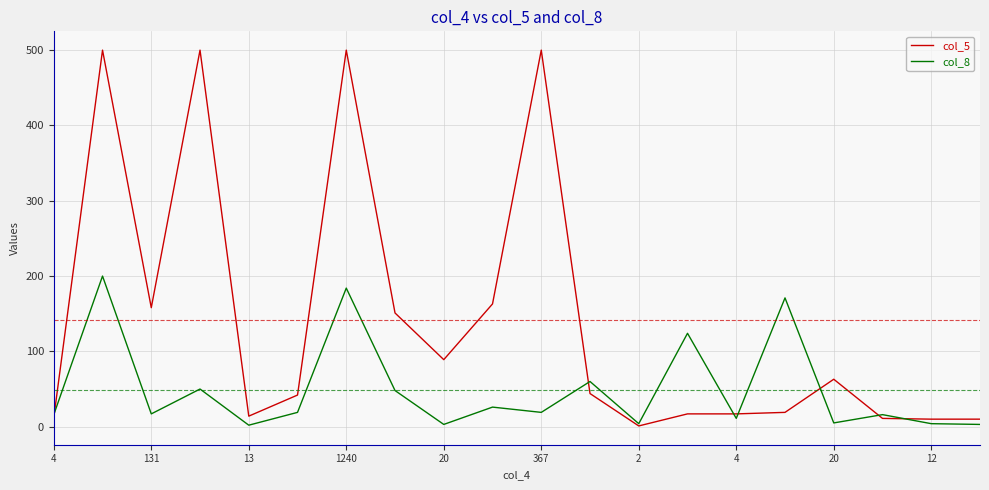

Which series has the largest total across all categories?

col_5